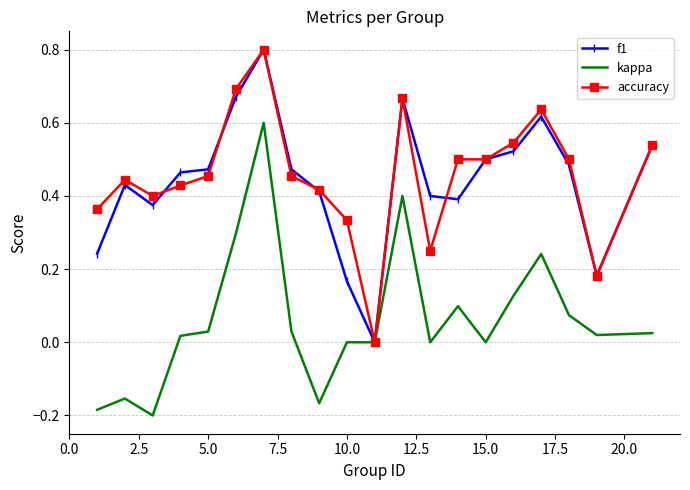

Reading right to left, list all the values displayed in this chart.

f1: 0.5	0.2	0.5	0.6	0.5	0.5	0.4	0.4	0.7	0.0	0.2	0.4	0.5	0.8	0.7	0.5	0.5	0.4	0.4	0.2
kappa: 0.0	0.0	0.1	0.2	0.1	0.0	0.1	0.0	0.4	0.0	0.0	-0.2	0.0	0.6	0.3	0.0	0.0	-0.2	-0.2	-0.2
accuracy: 0.5	0.2	0.5	0.6	0.5	0.5	0.5	0.2	0.7	0.0	0.3	0.4	0.5	0.8	0.7	0.5	0.4	0.4	0.4	0.4